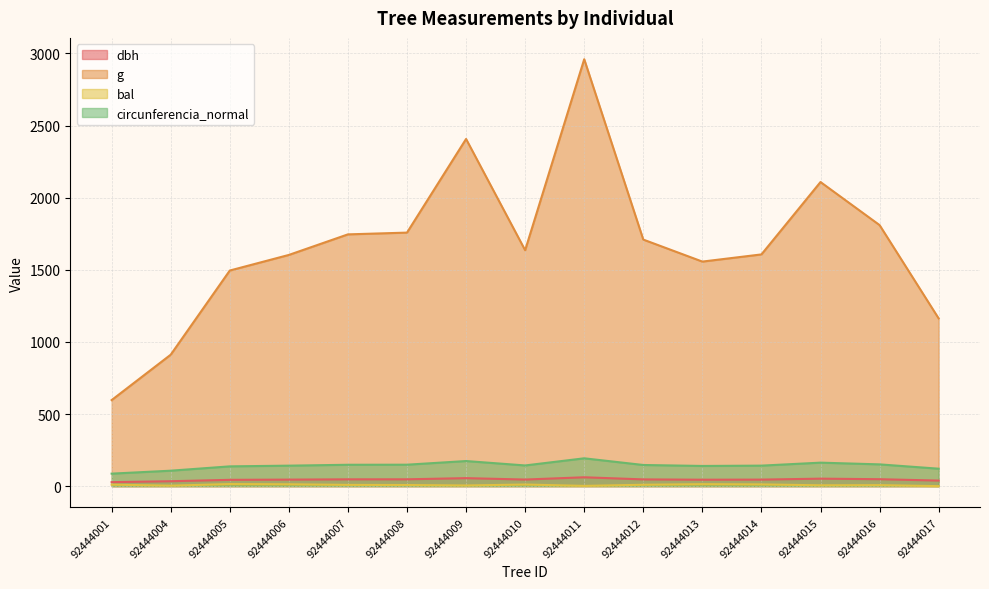

What is the total value across all series at 92444014?

1806.0